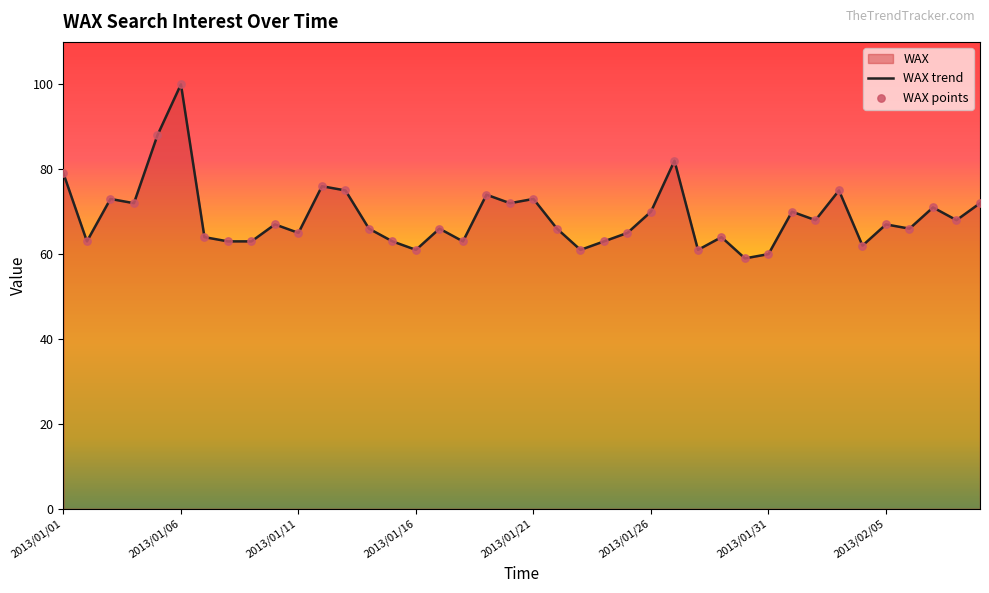

What is the change in value from 2013/01/05 to 2013/01/15?

-25